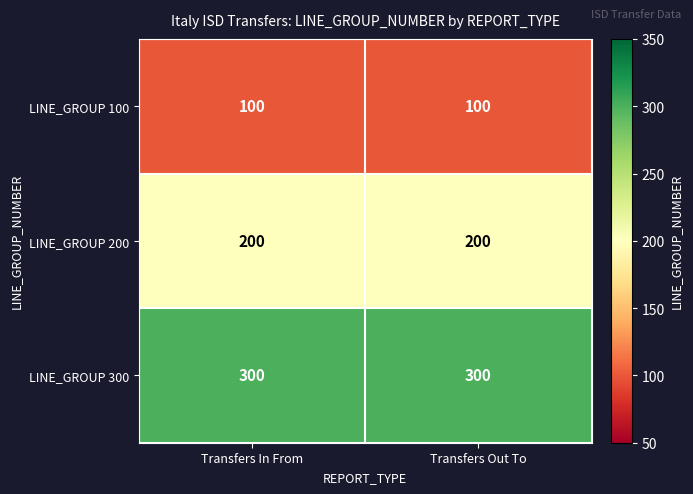

What is the average value of the LINE_GROUP 200 series?

200